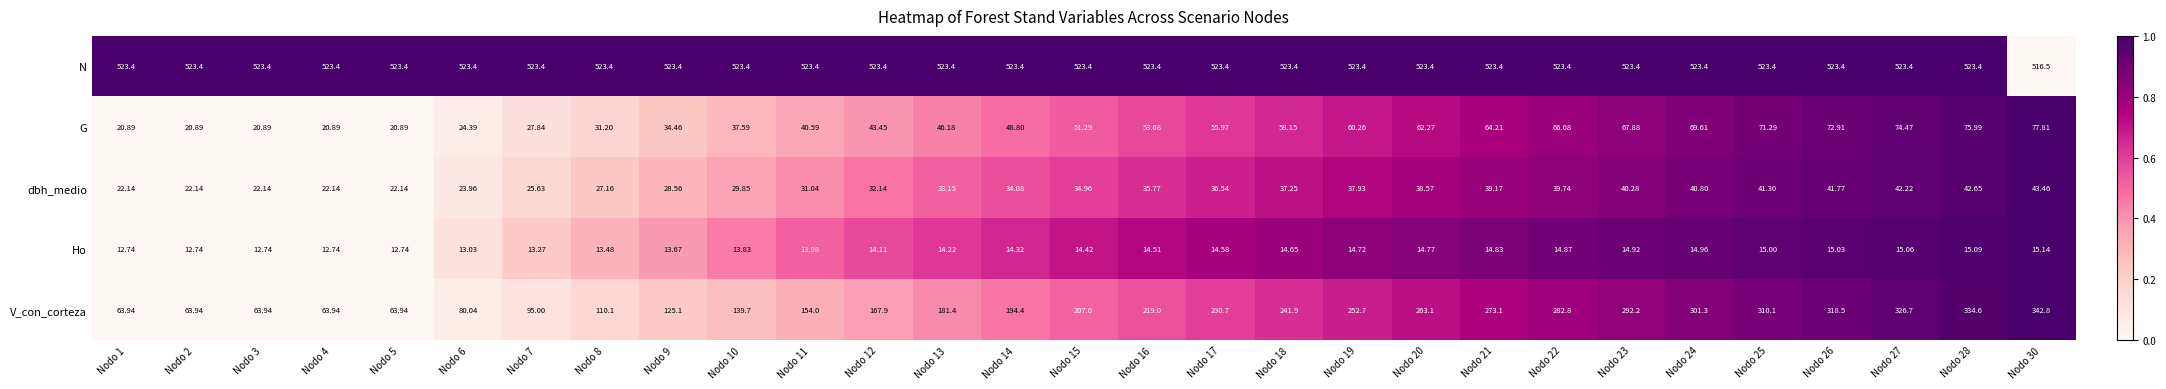

Which series has the widest spread of values?

V_con_corteza